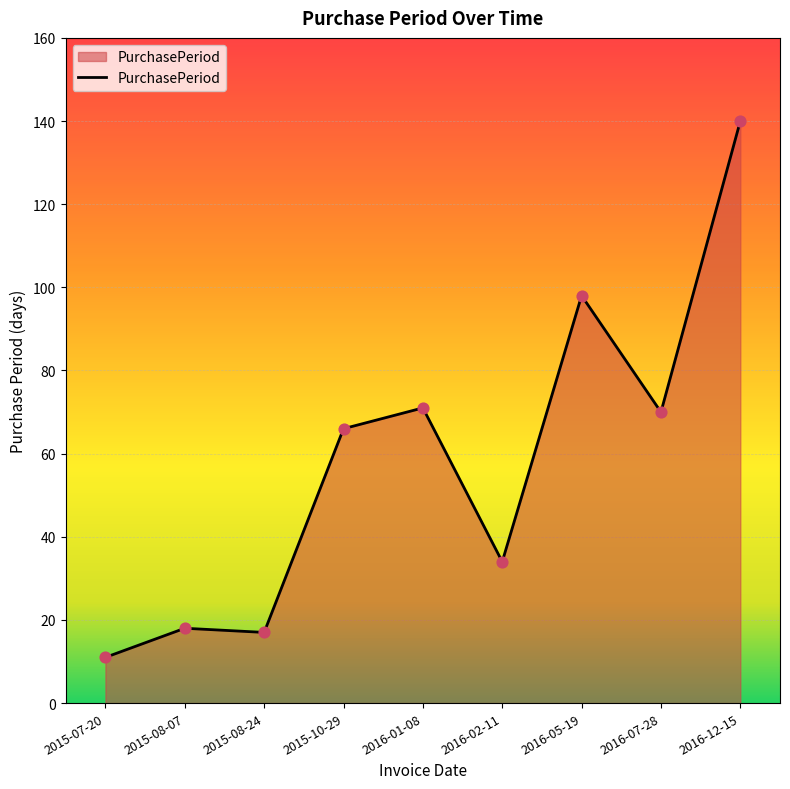

What is the change in value from 2015-08-24 to 2016-05-19?

+81